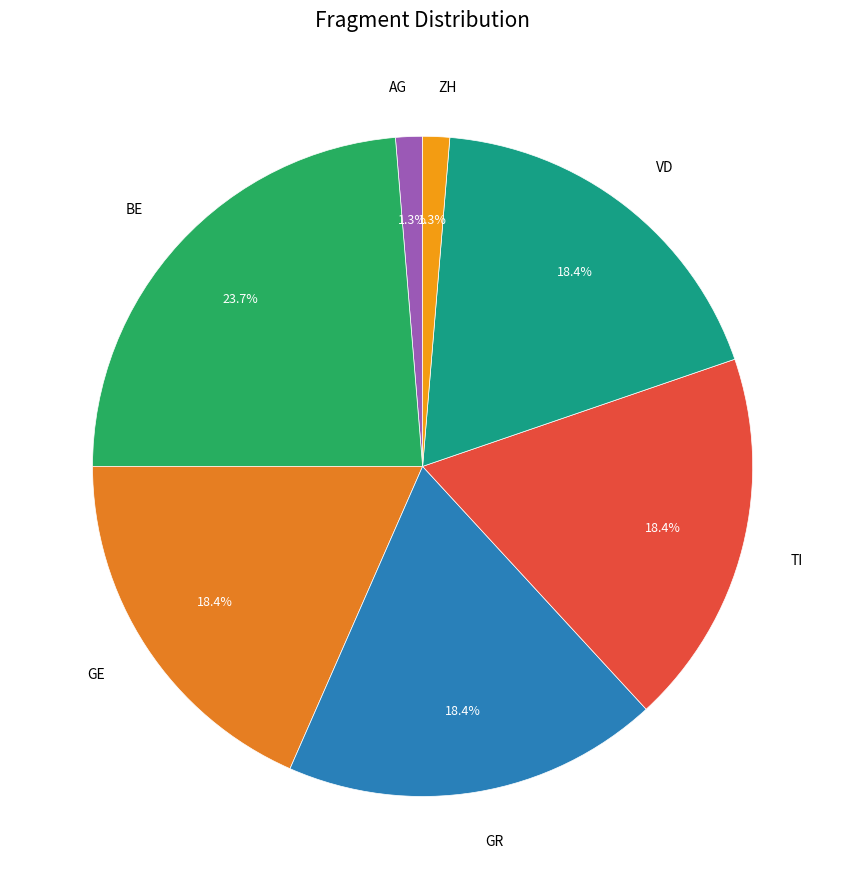

Which category has the biggest portion of the pie?

BE